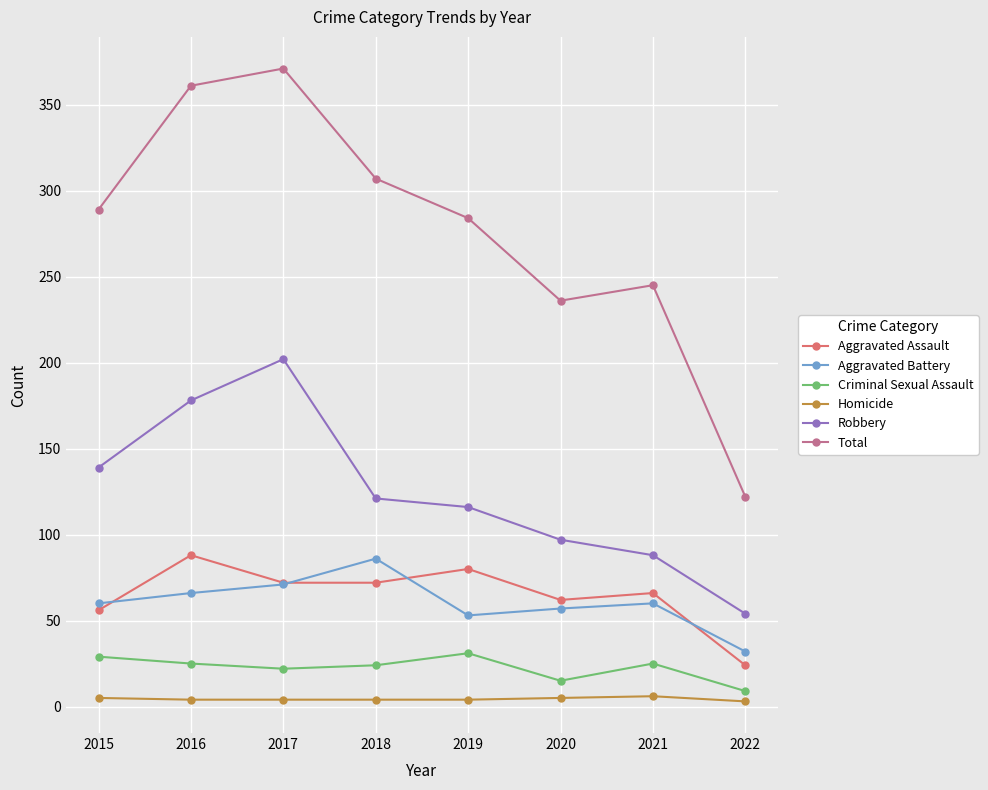

Where is the first local maximum for Aggravated Assault?

2016